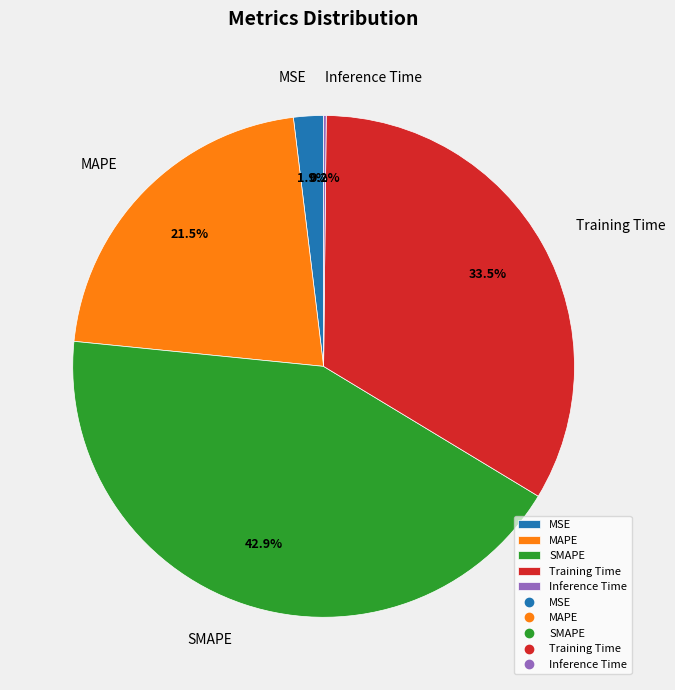

Combined, do SMAPE and MSE account for over 50%?

No